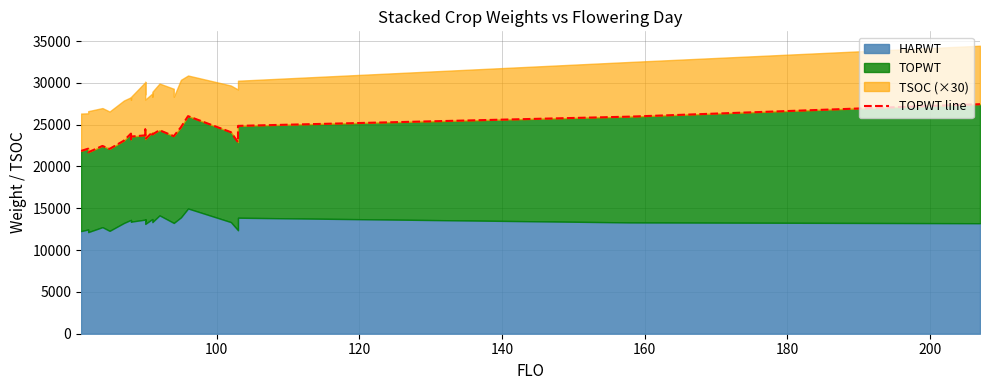

What is the maximum value shown in the chart?

27446